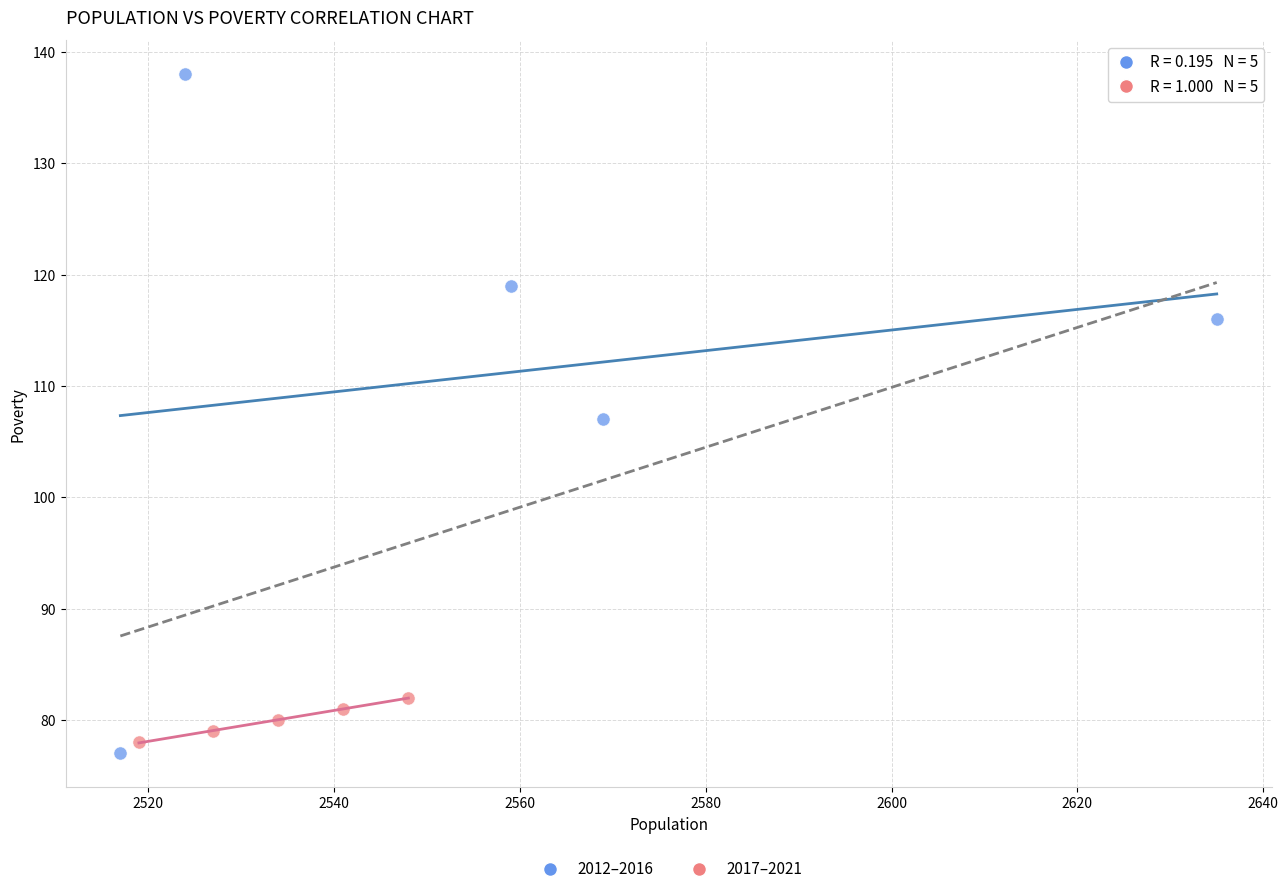

Which series has the widest spread of Y values?

2012–2016